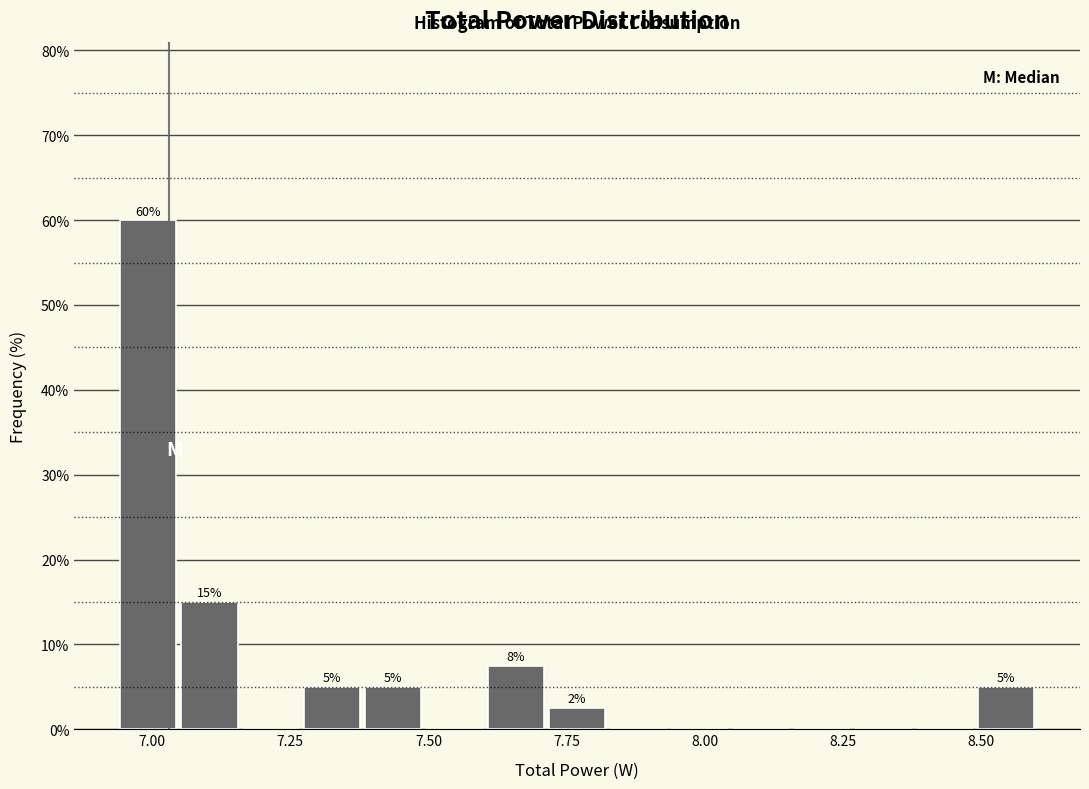

Around what value on the x-axis is the tallest bar? Give the approximate position of its centre, as read against the axis.

7.00